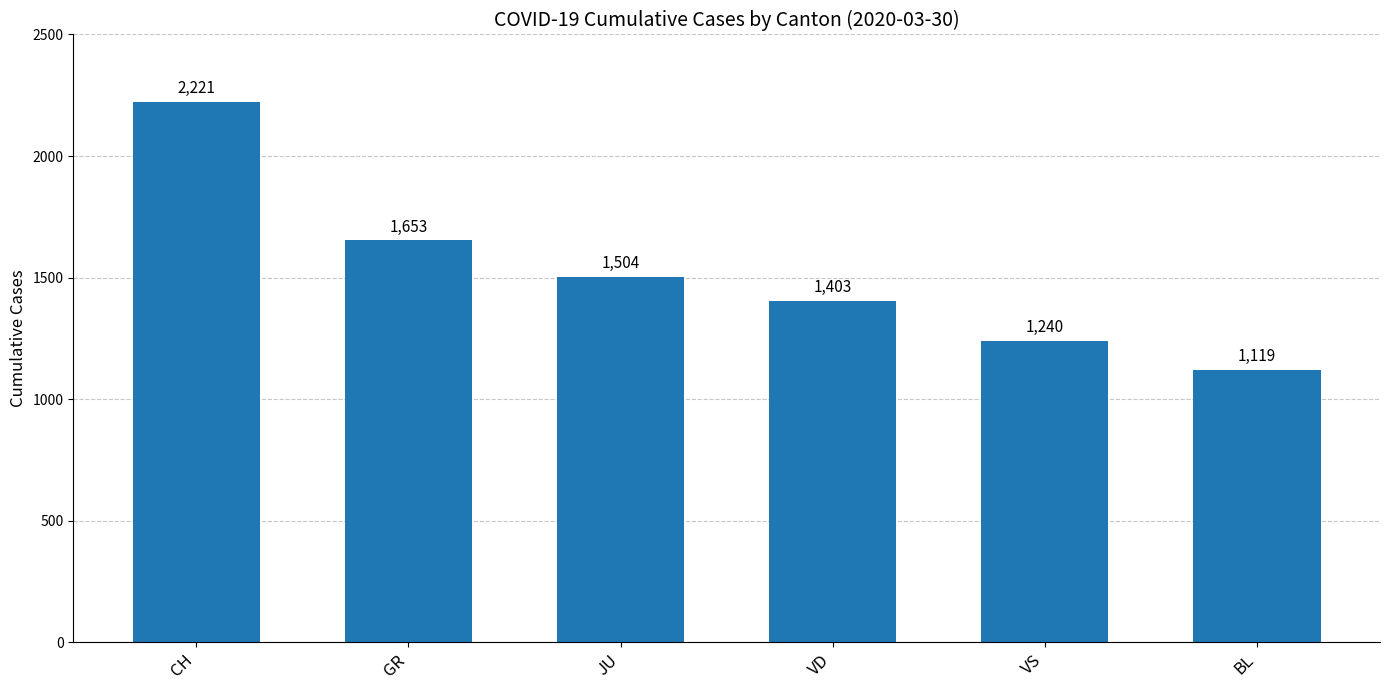

Count the number of data series in this chart.

1